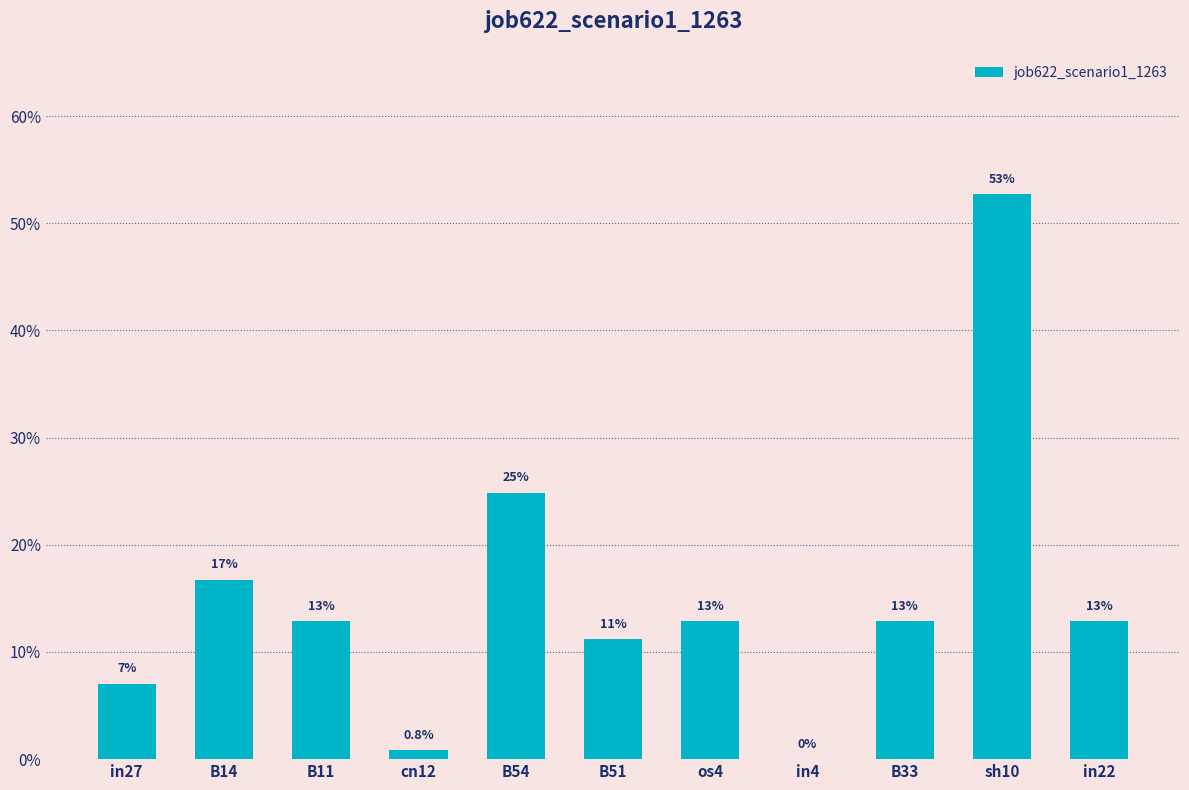

Reading left to right, list all the values displayed in this chart.

0.1	0.2	0.1	0.0	0.2	0.1	0.1	0.0	0.1	0.5	0.1